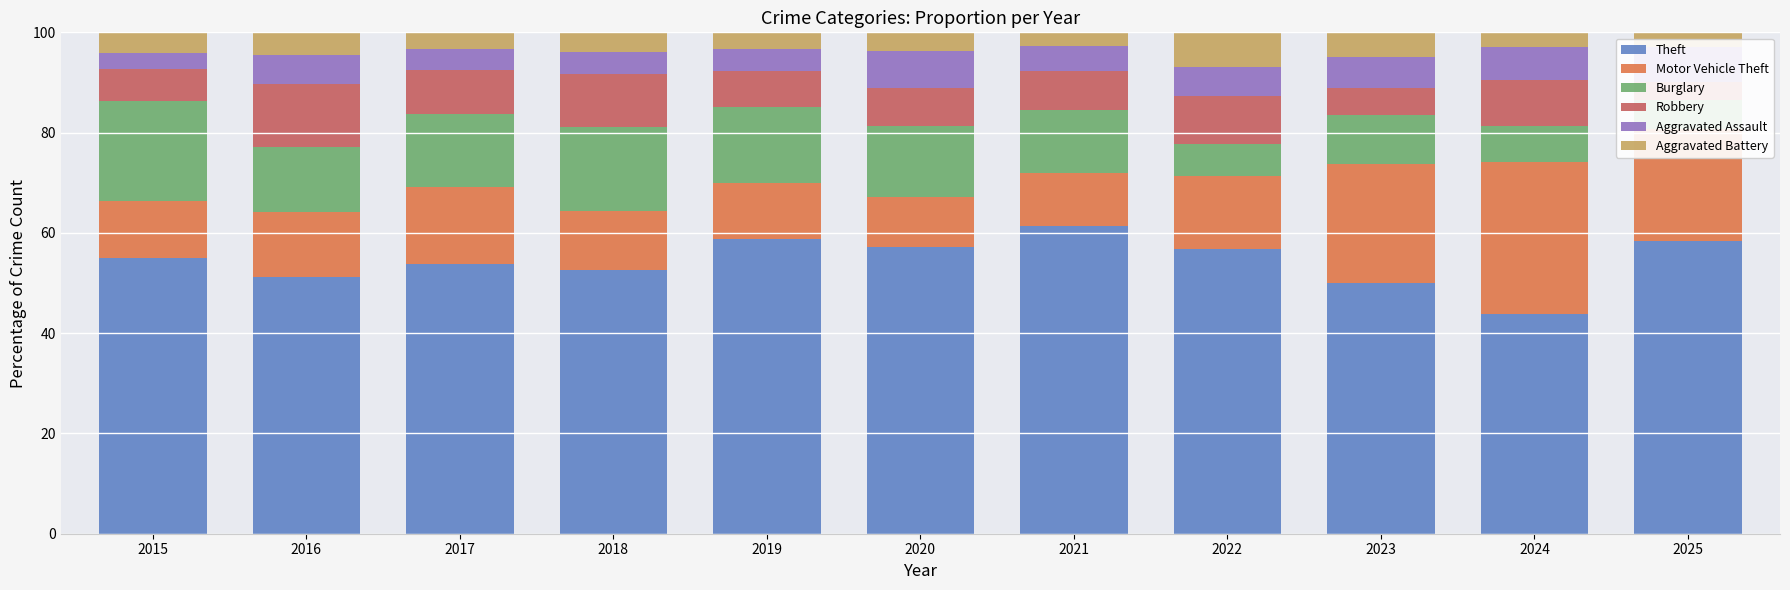

Which series has the widest spread of values?

Motor Vehicle Theft